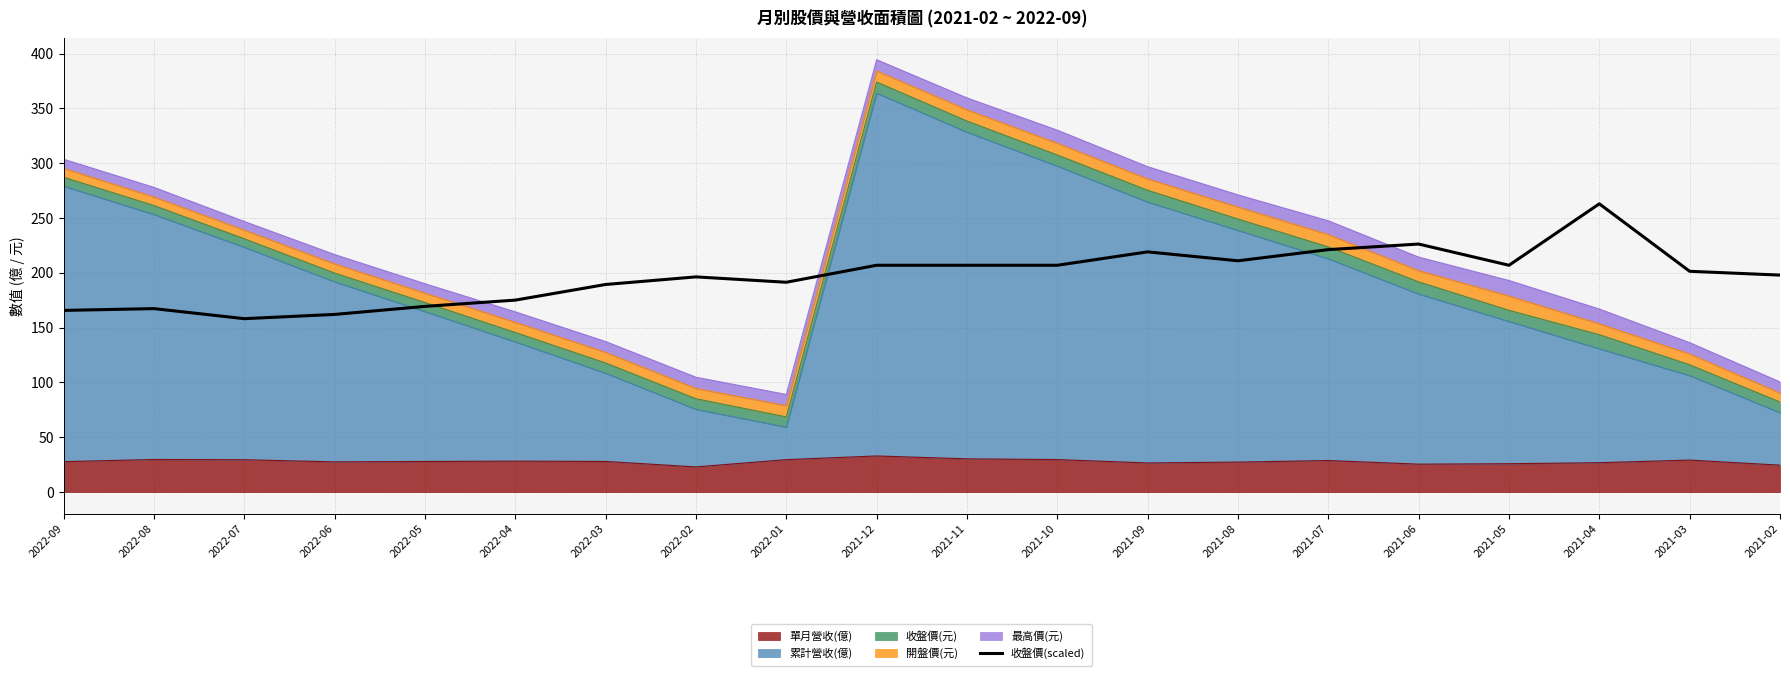

How many points are higher than both their immediate neighbors (excluding endpoints)?

5